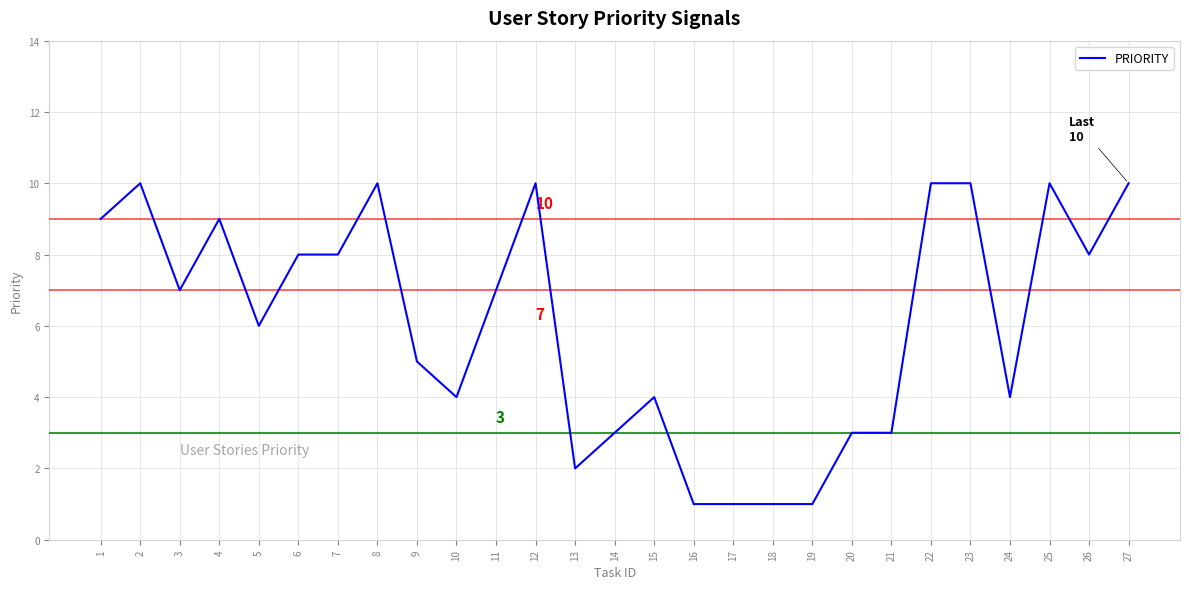

The chart shows a value of 8 at 7. True or false?

True